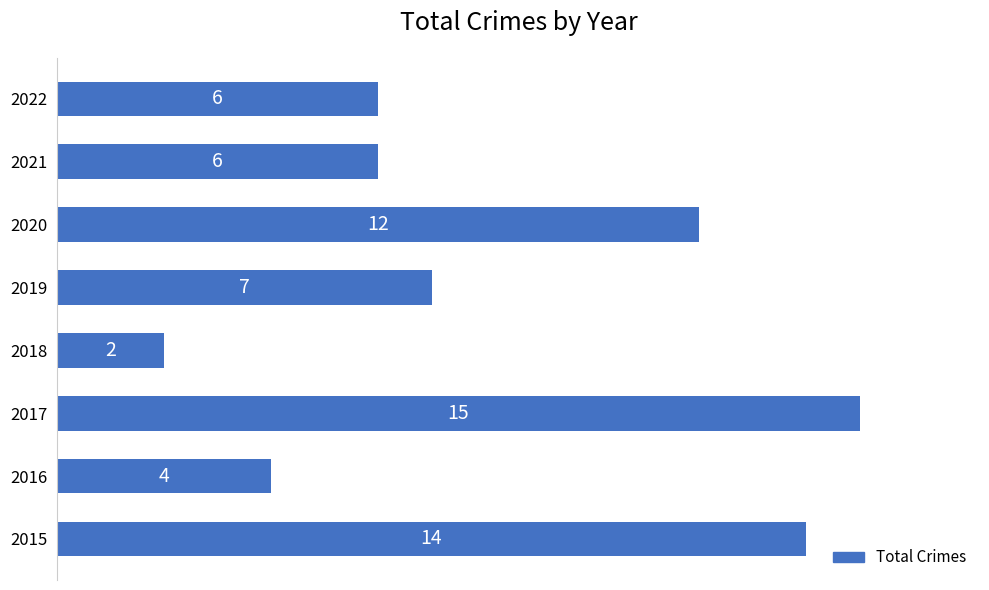

Reading top to bottom, extract all data points from this chart.

2022=6	2021=6	2020=12	2019=7	2018=2	2017=15	2016=4	2015=14